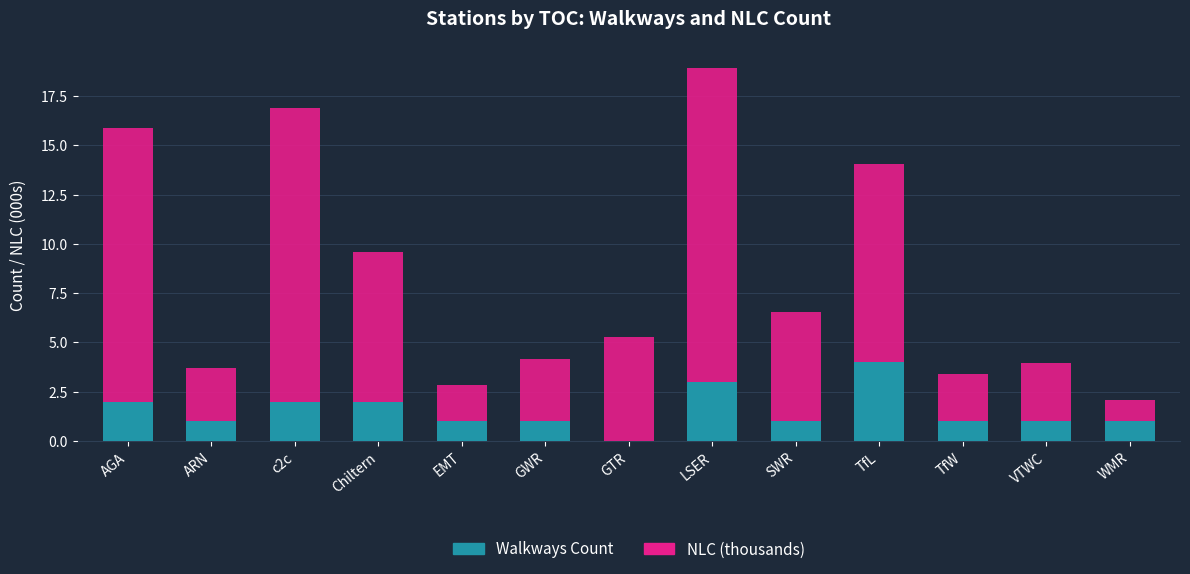

True or false: Walkways Count has a value of 2.0 at AGA.

True